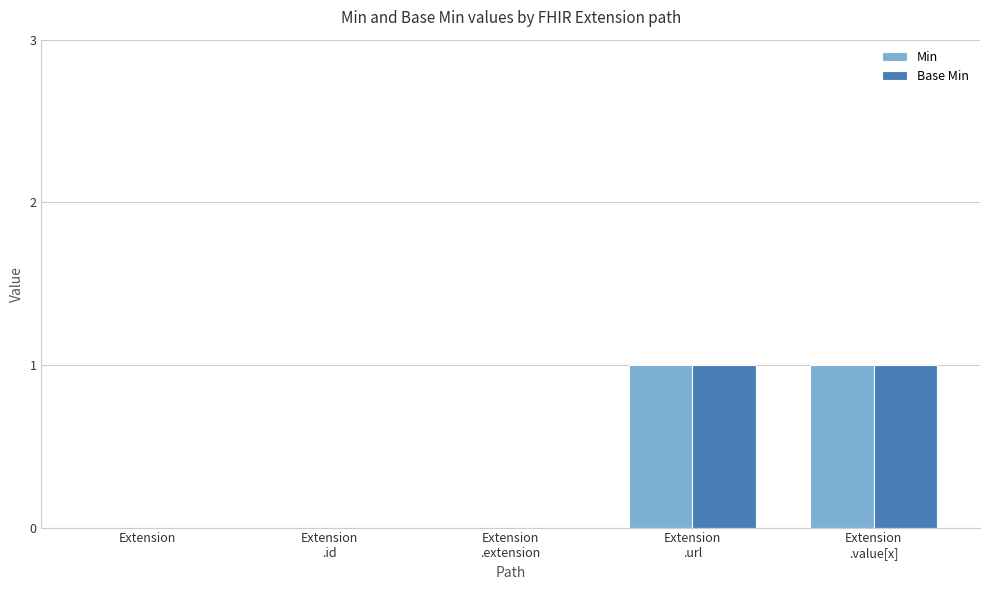

How many groups of bars are there?

5